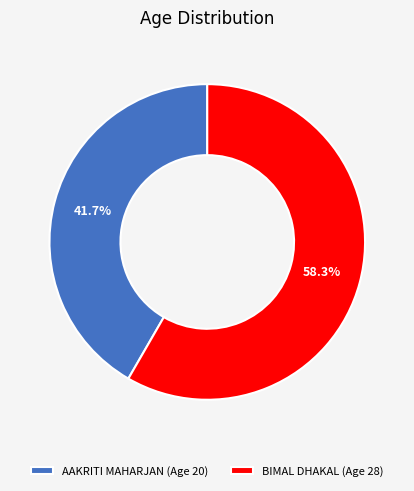

What percentage is the AAKRITI MAHARJAN slice, to the nearest percent?

42%